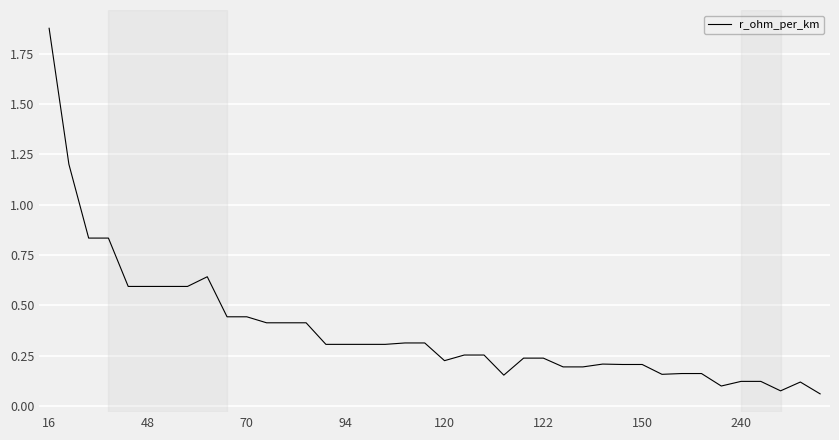

What is the difference between the maximum and minimum values?

1.8